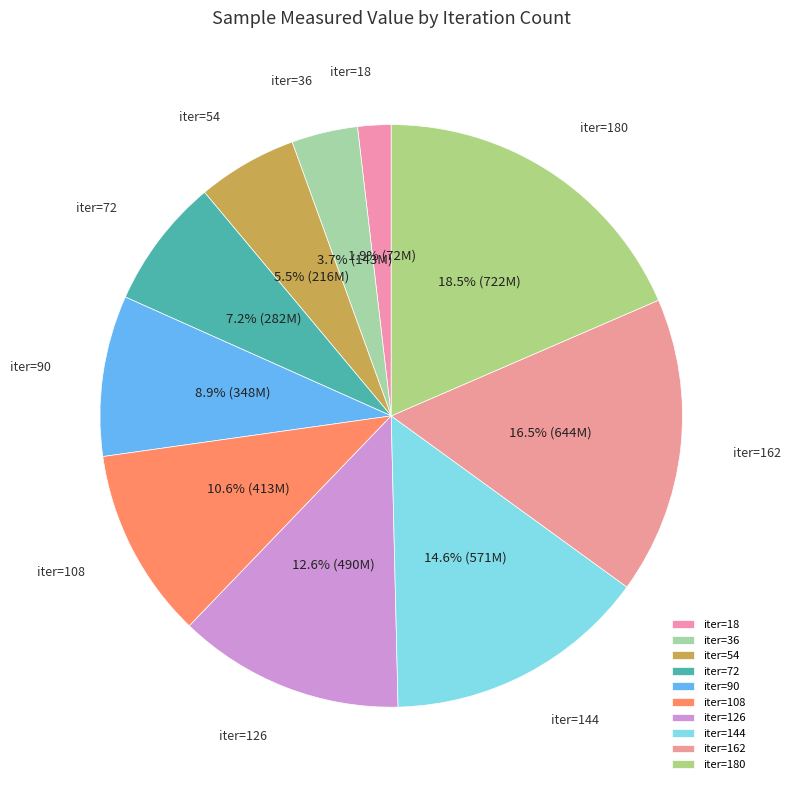

Which category has the biggest portion of the pie?

iter=180